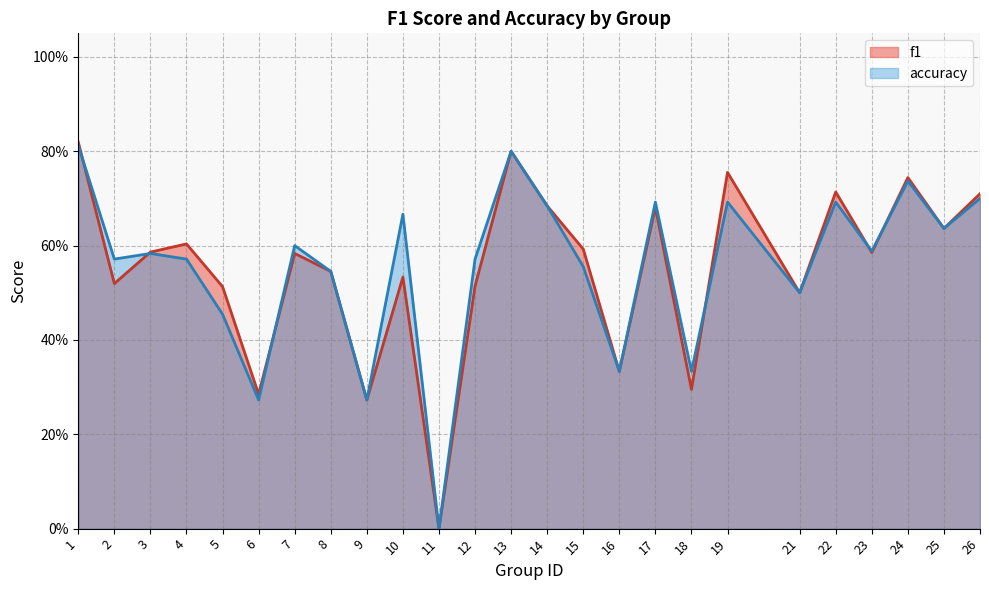

What is the difference between the maximum and second lowest values in the f1 series?

0.5